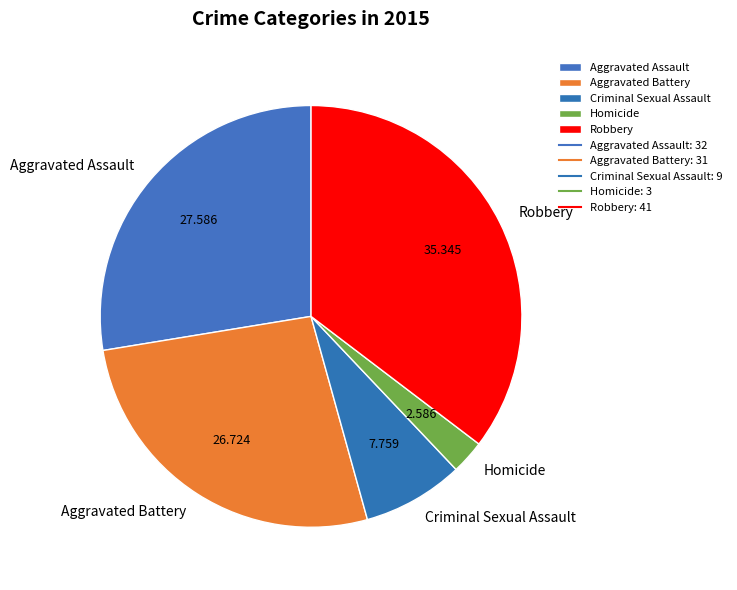

True or false: Aggravated Battery accounts for 27% of the total.

True